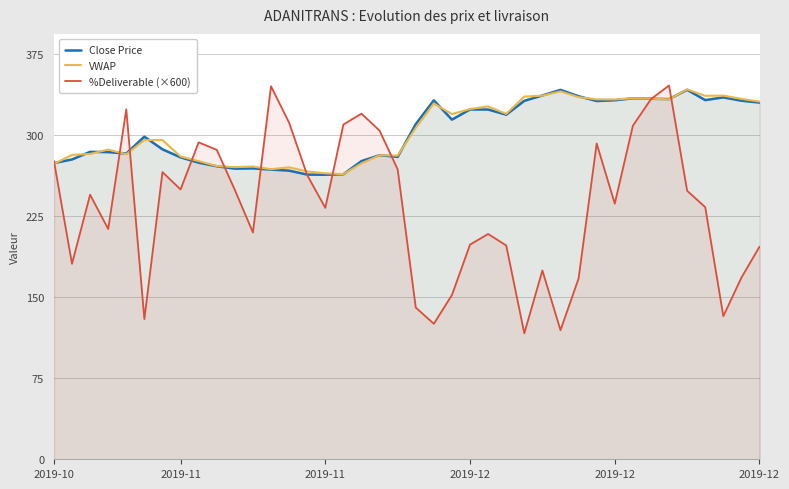

What is the minimum value for VWAP?

263.9